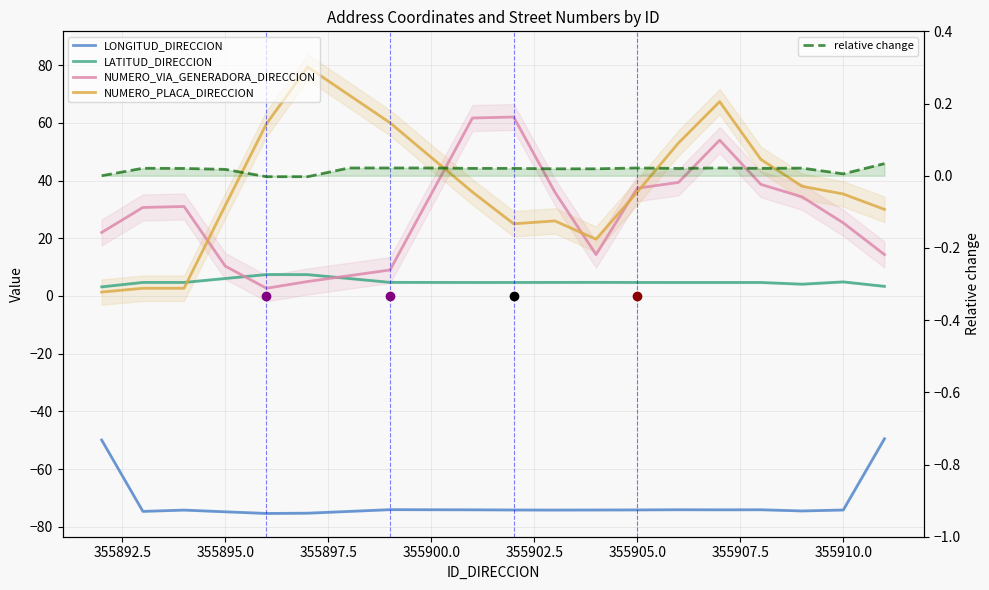

What is the spread (max minus min) of values at 355895.0?

105.2